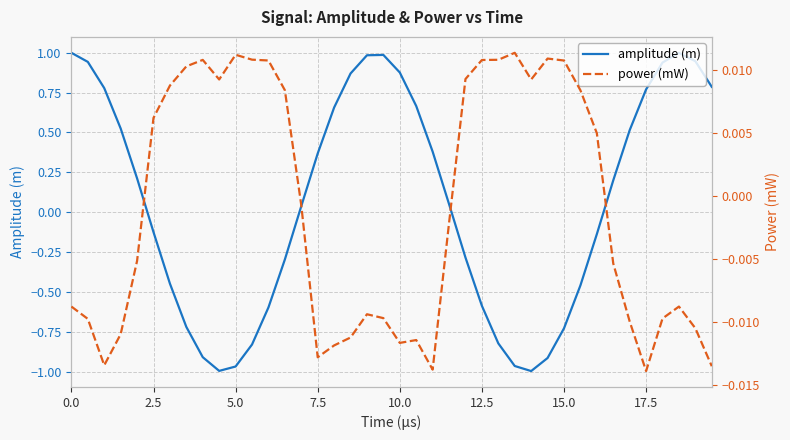

True or false: amplitude (m) has a value of 0.2 at 7.5.

False